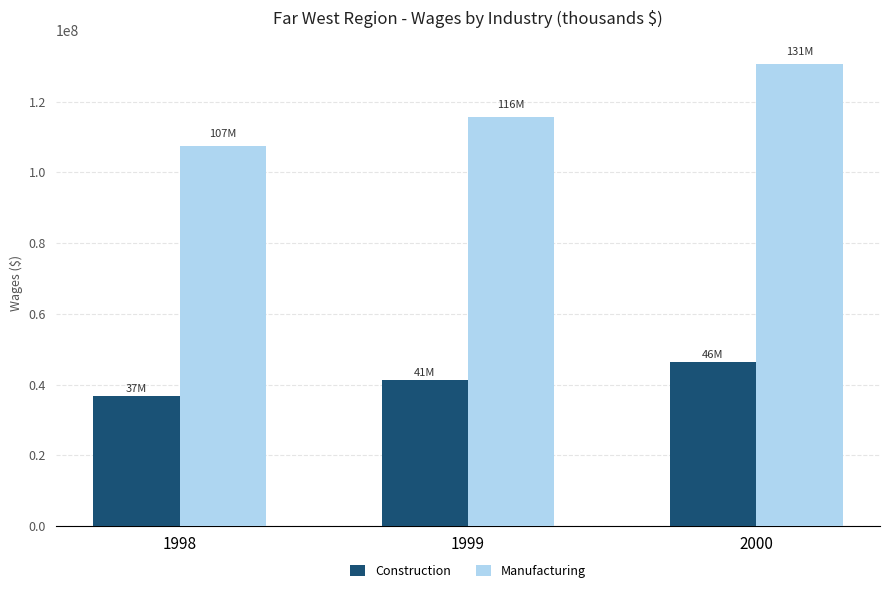

Are the bars grouped side by side (vs. stacked)?

Yes